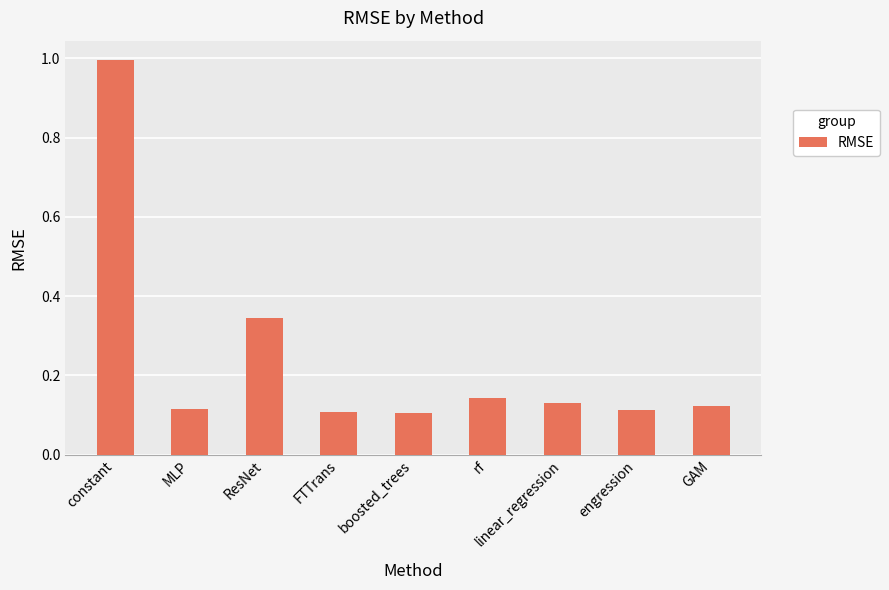

What is the label of the 7th bar from the right?

ResNet